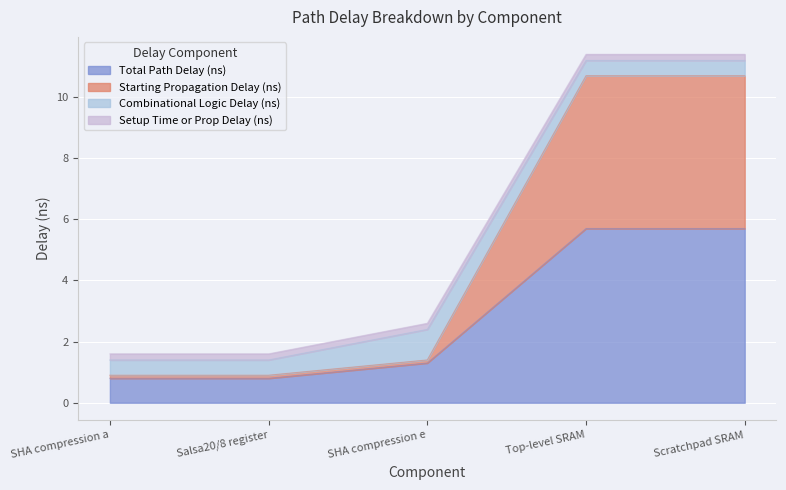

True or false: Starting Propagation Delay (ns) and Total Path Delay (ns) intersect in this chart.

False